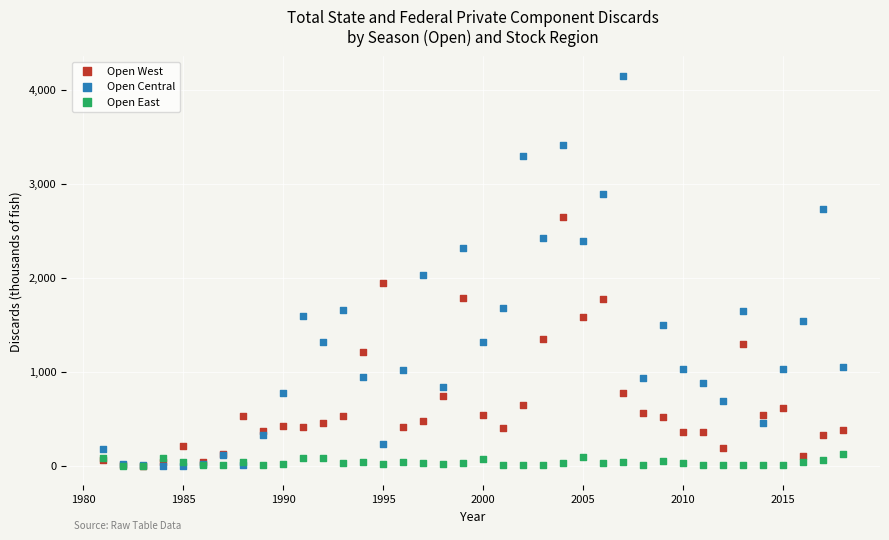

In the Open Central series, what Y value is closest to 2073?

2024.1